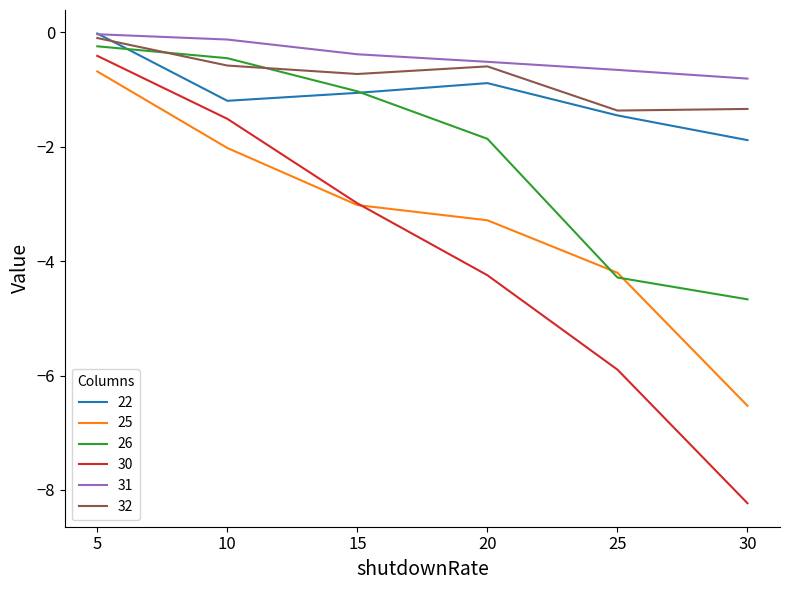

True or false: 22 has a value of -0.4 at 30.

False